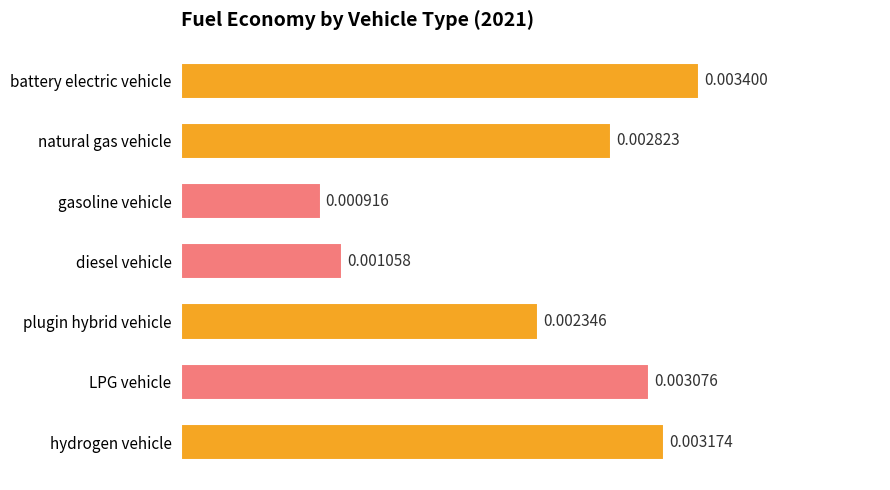

List the labels in order of value, largest first.

battery electric vehicle, hydrogen vehicle, LPG vehicle, natural gas vehicle, plugin hybrid vehicle, diesel vehicle, gasoline vehicle